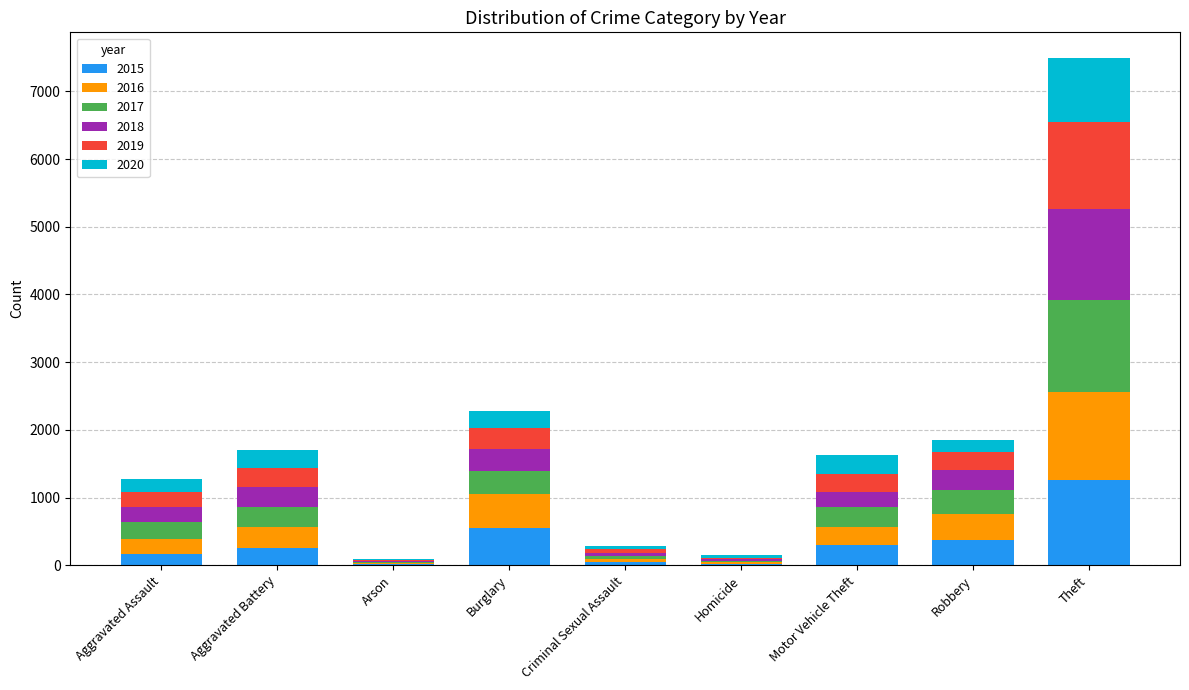

At which category is the sum across all series the highest?

Theft